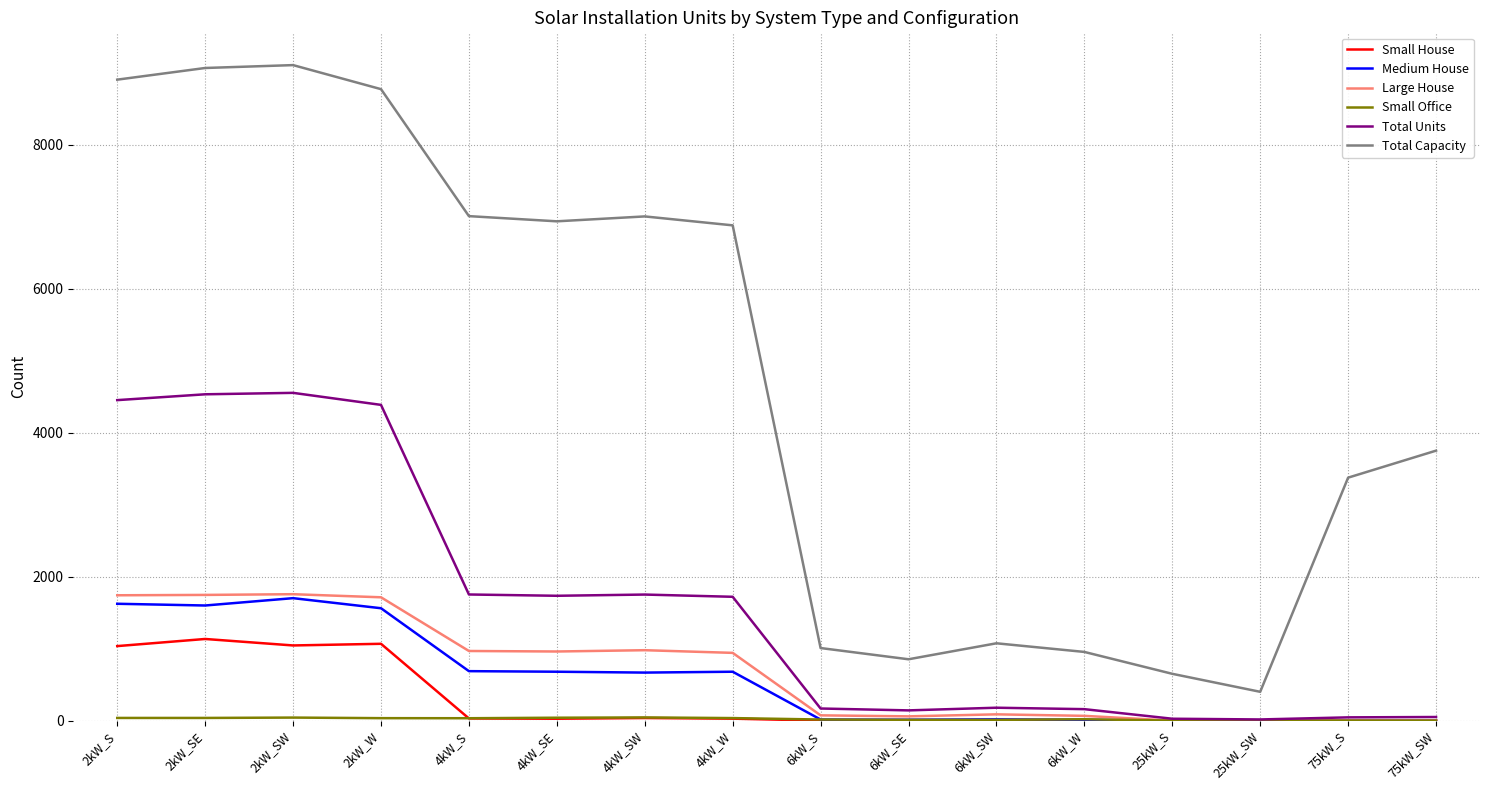

Which series has the widest spread of values?

Total Capacity